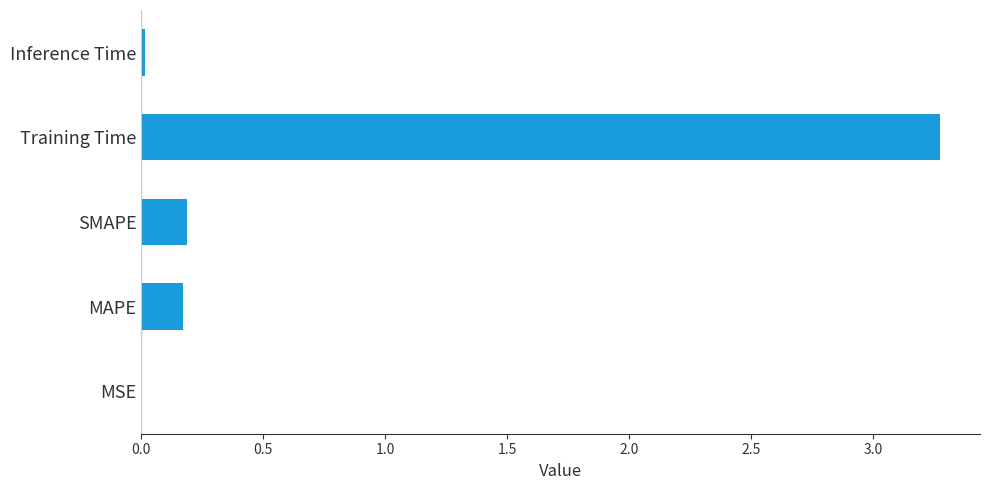

What is the maximum value shown in the chart?

3.3